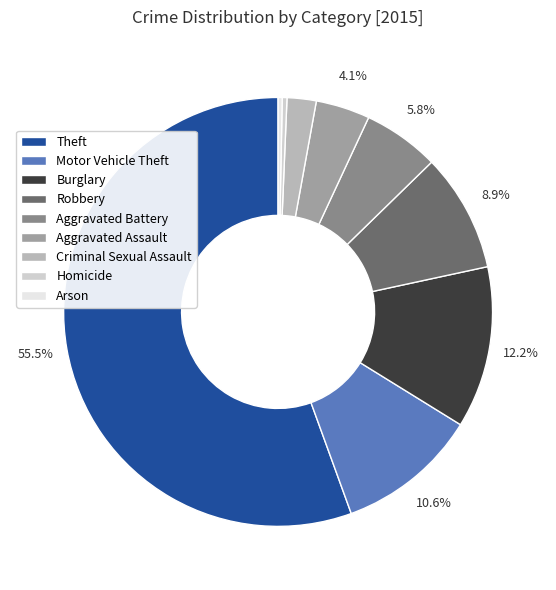

How many segments does this pie chart have?

9